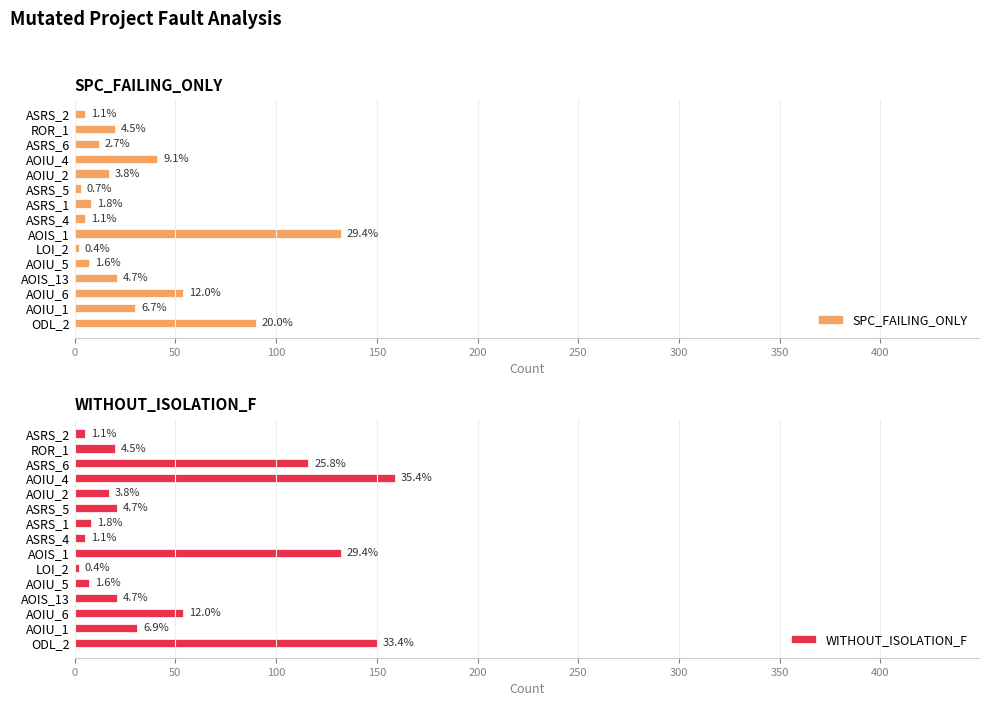

What are all the series names shown in the legend?

SPC_FAILING_ONLY, WITHOUT_ISOLATION_F